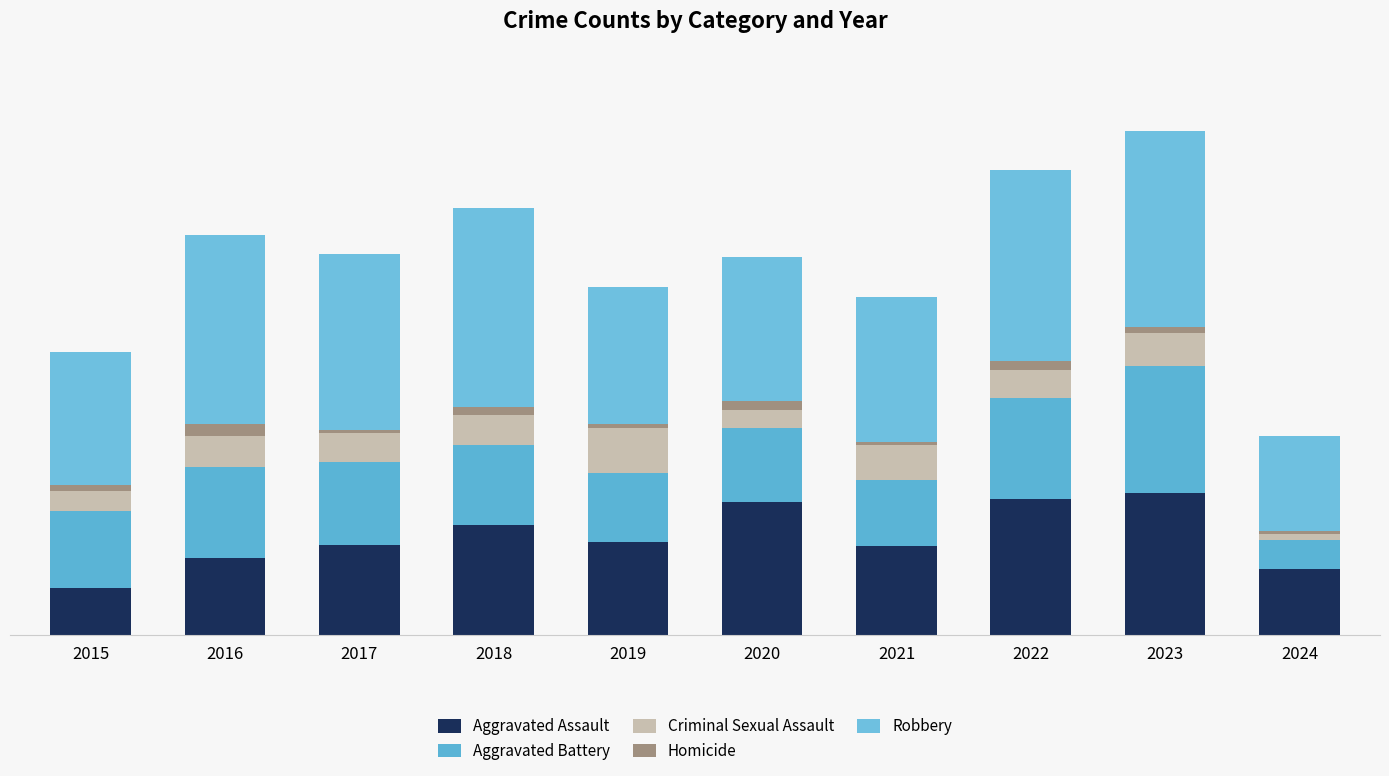

Are the bars horizontal?

No